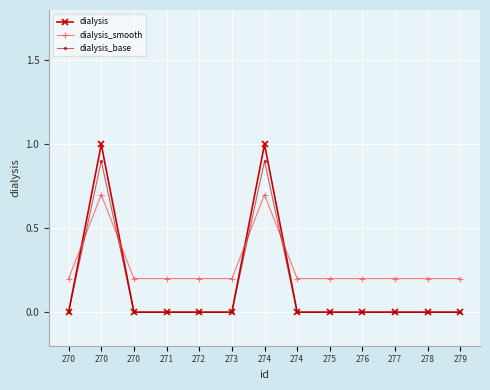

Count the number of categories in the chart.

13